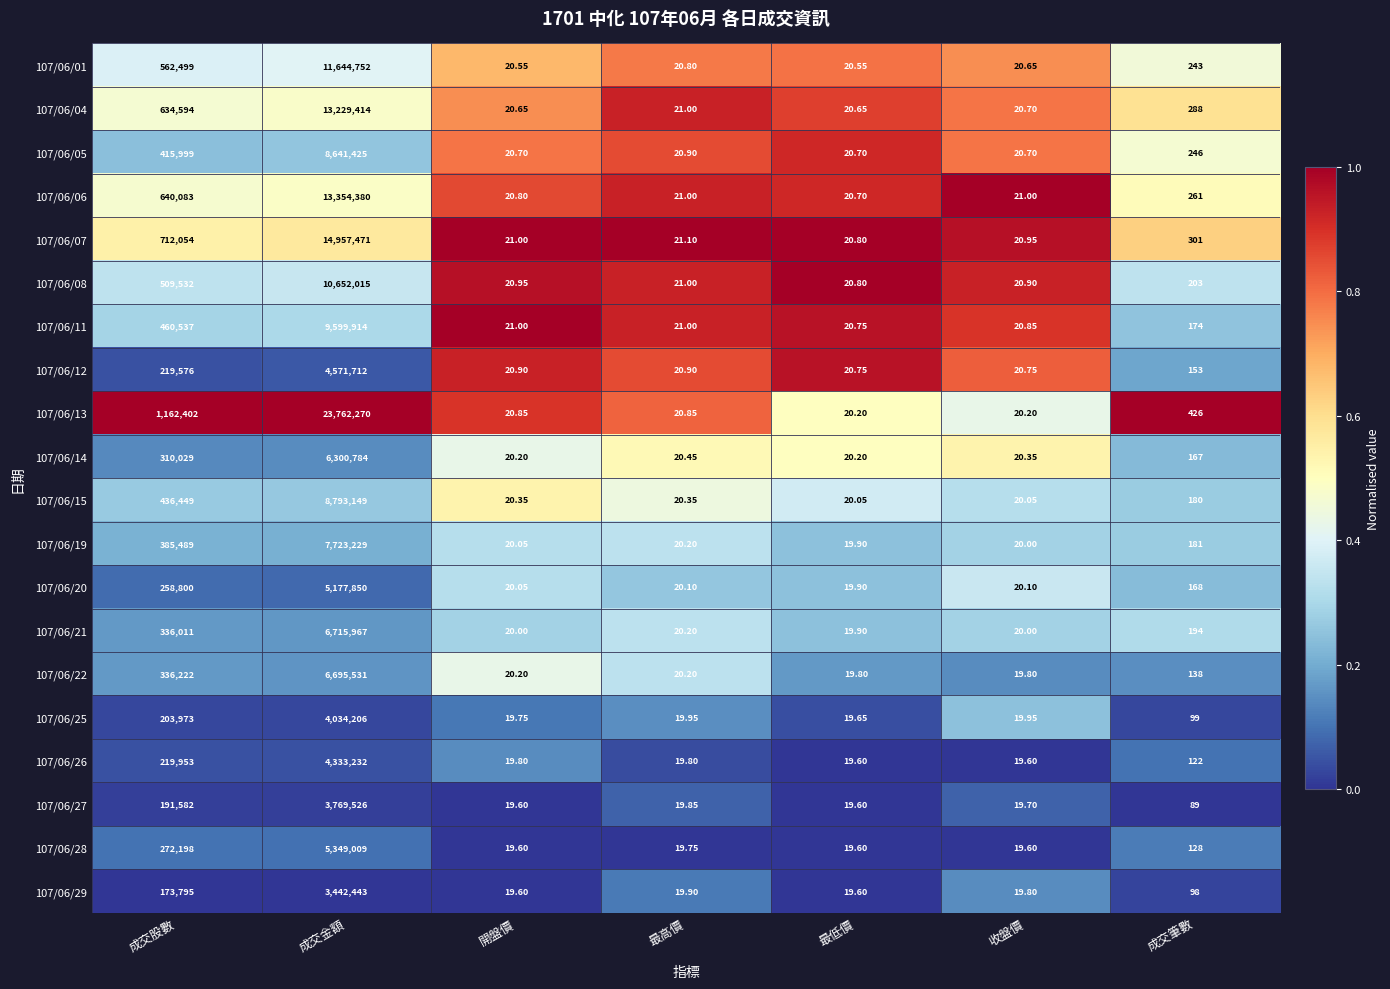

At which category is the sum across all series the highest?

成交金額